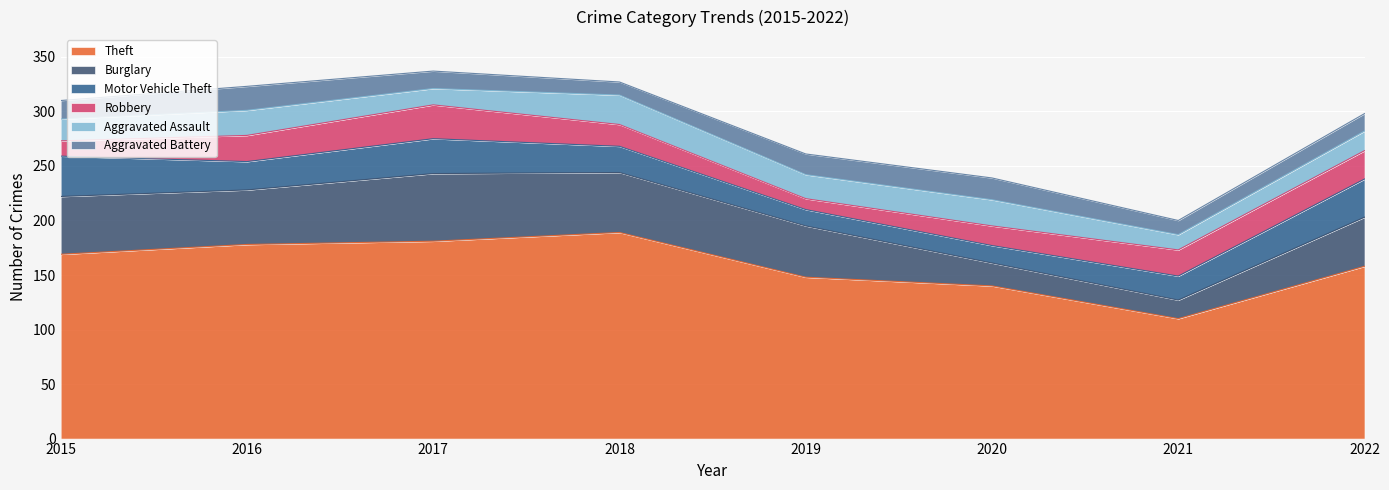

What is the difference between the maximum and second lowest values in the Aggravated Assault series?

12